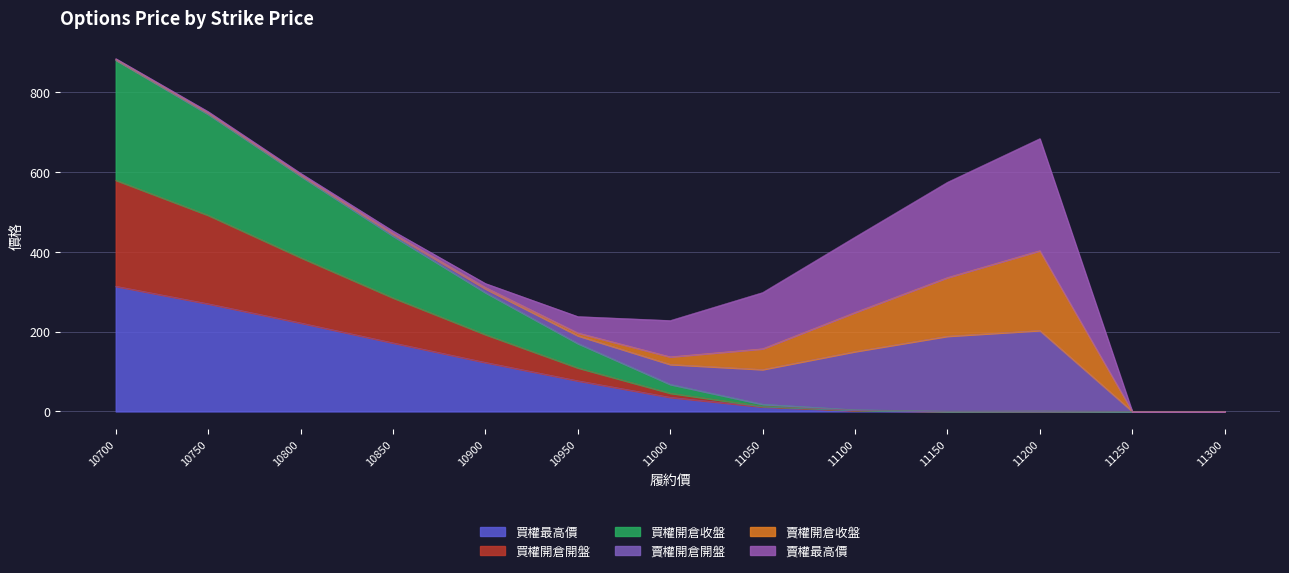

What is the highest value of the 買權最高價 series?

314.0